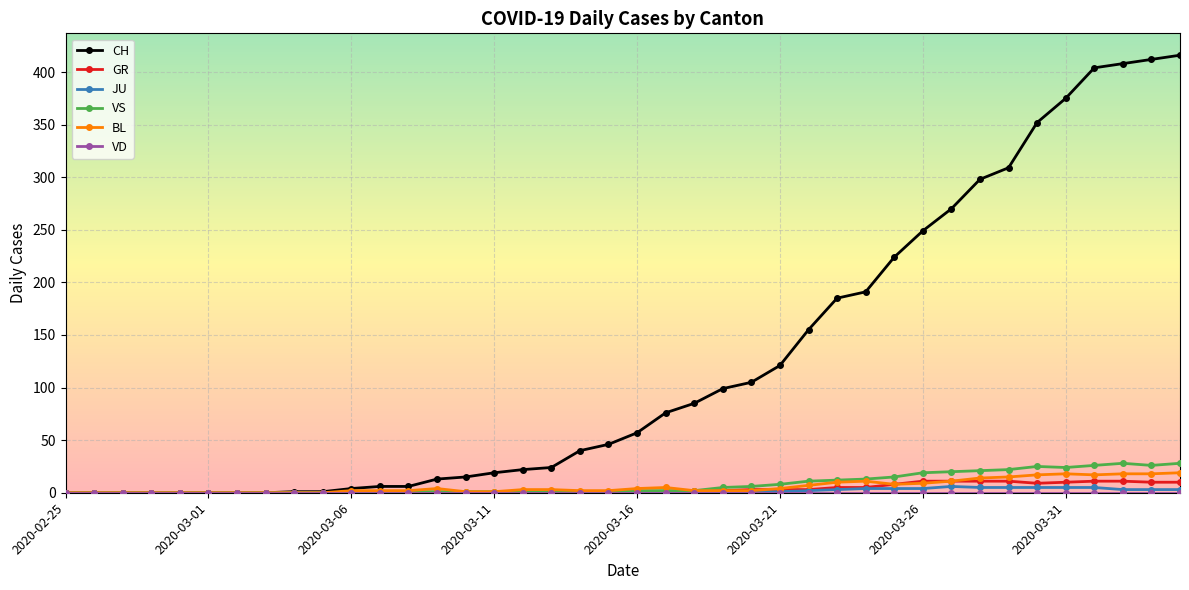

What is the maximum value for GR?

11